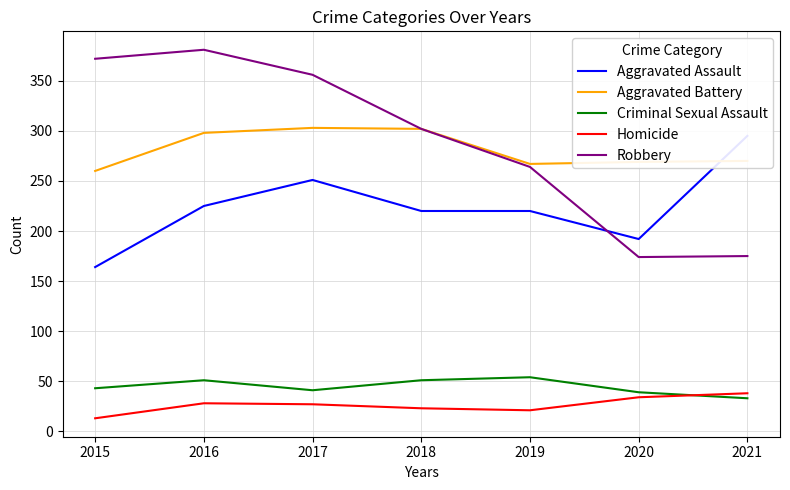

True or false: Aggravated Battery and Criminal Sexual Assault intersect in this chart.

False